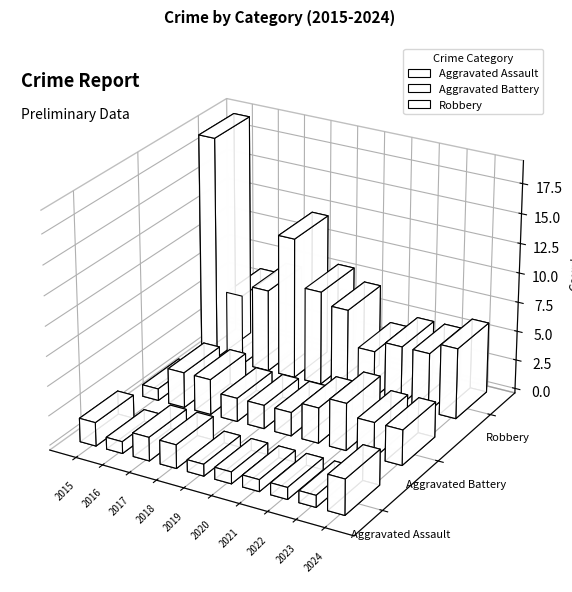

What is the difference between the second highest and second lowest values in the Robbery series?

7